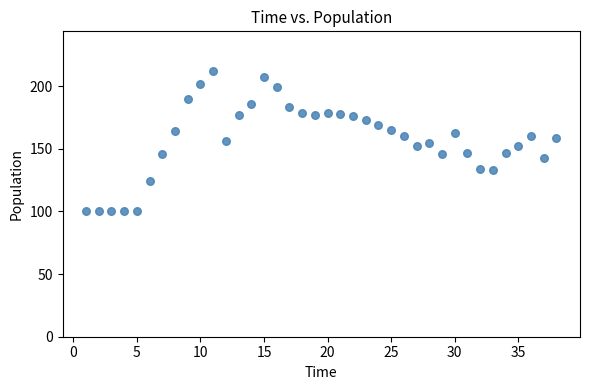

What is the range of X values (max minus min)?

37